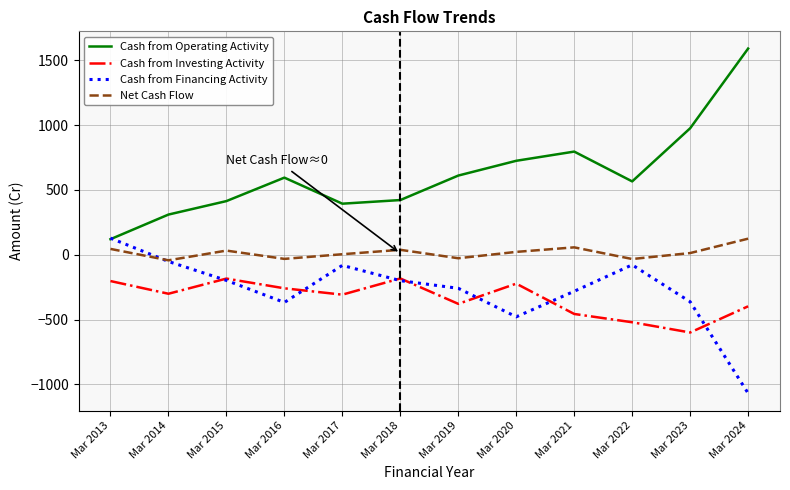

Is the value of Cash from Operating Activity at Mar 2019 greater than the value of Cash from Financing Activity at Mar 2013?

Yes